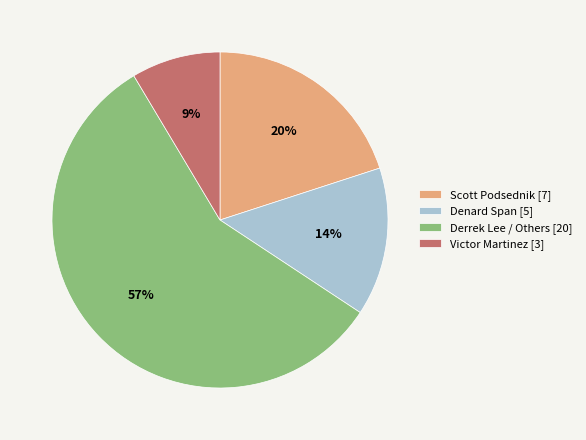

Does Scott Podsednik [7] account for over 50% of the chart?

No